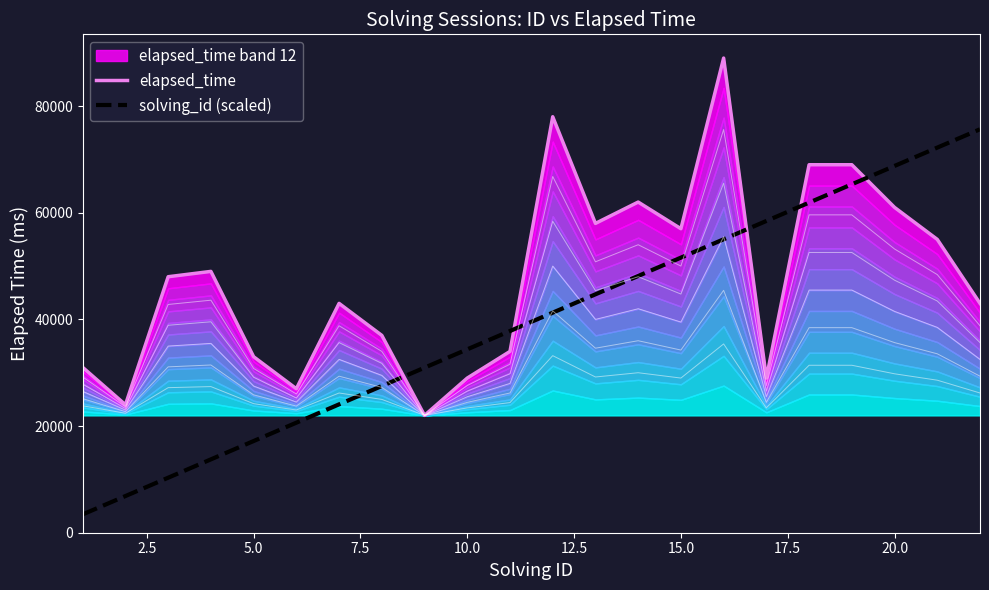

Is it true that elapsed_time equals 19694.3 at 17.5?

False